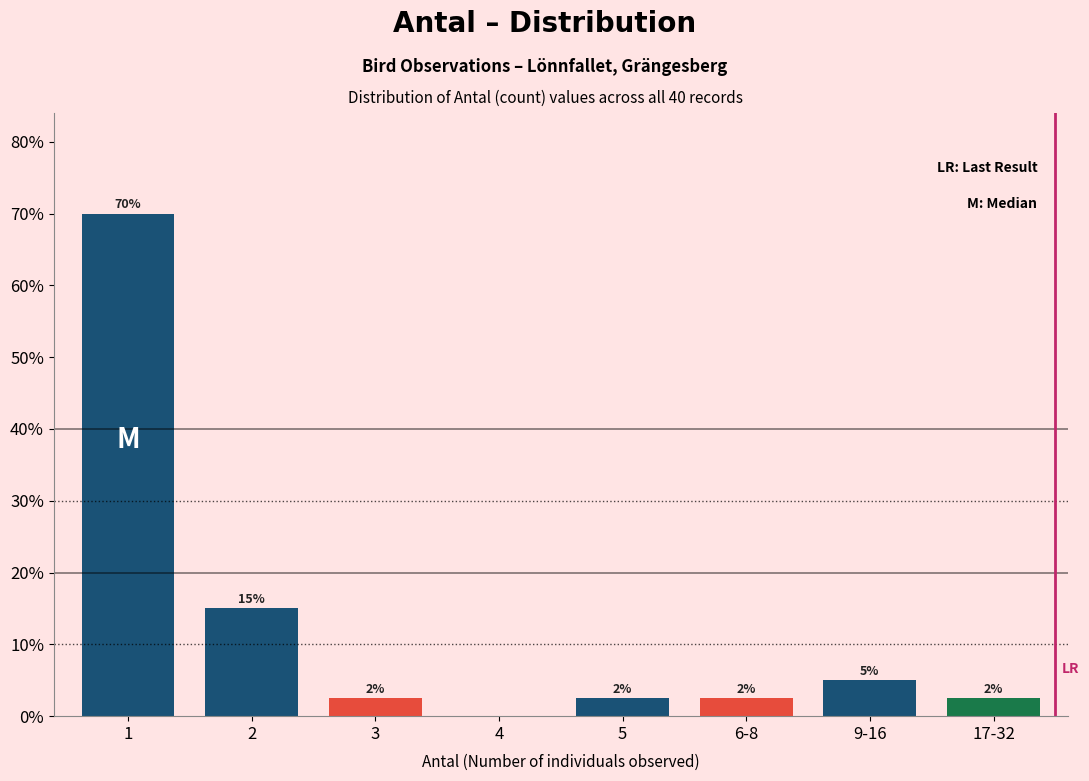

Are the bars horizontal?

No